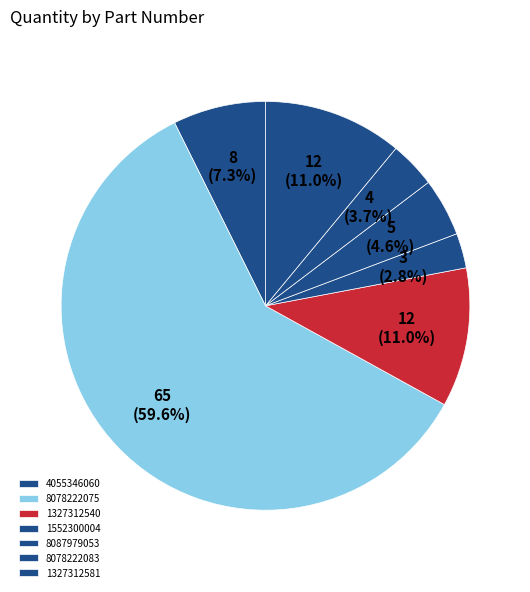

Is 8078222075 the majority of the pie?

Yes